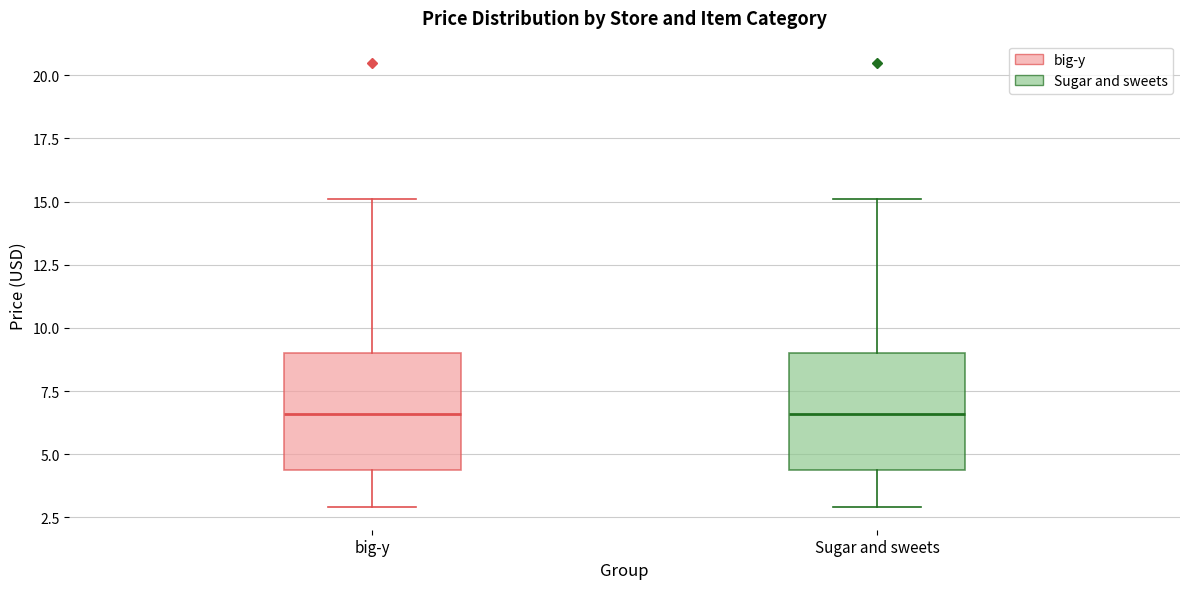

Where is the lower edge of the box for Sugar and sweets on the y-axis? The values are not printed on the chart, so give them approximately, as read against the axis.

4.5